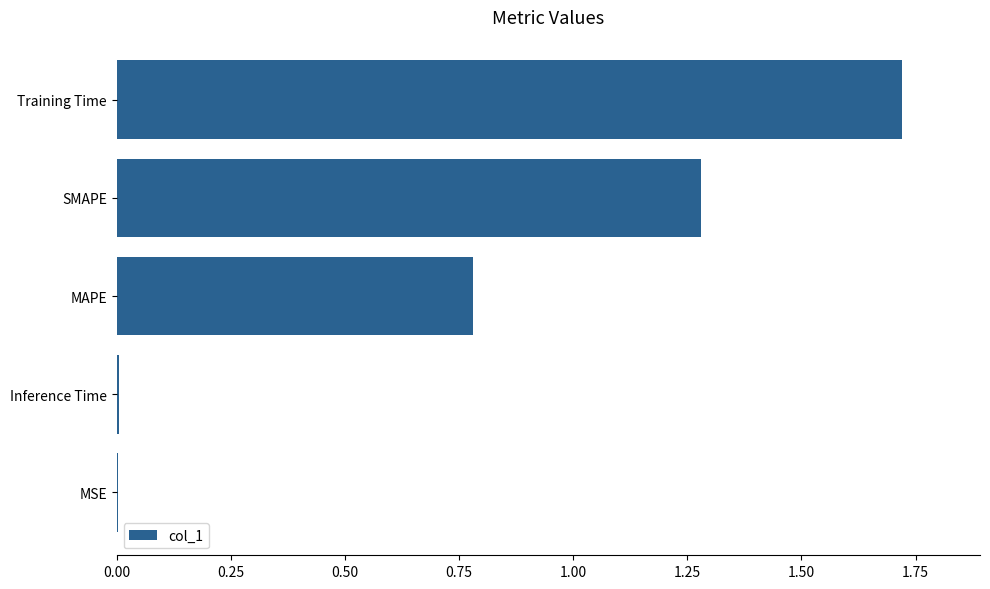

What is the sum of all values?

3.8